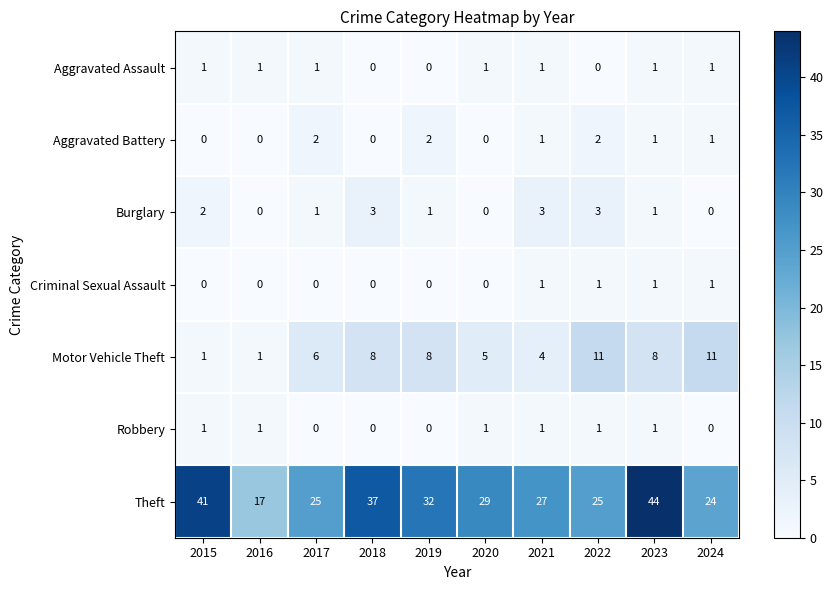

True or false: Burglary has a value of 1 at 2023.

True